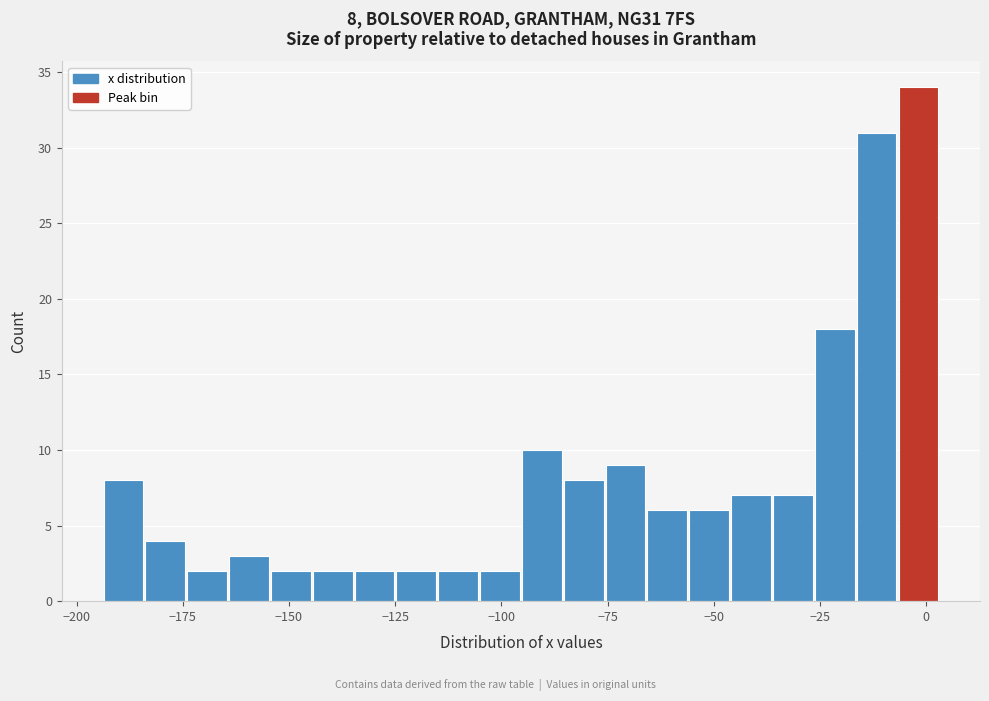

Read against the x-axis, roughly where is the centre of the tallest bar?

0